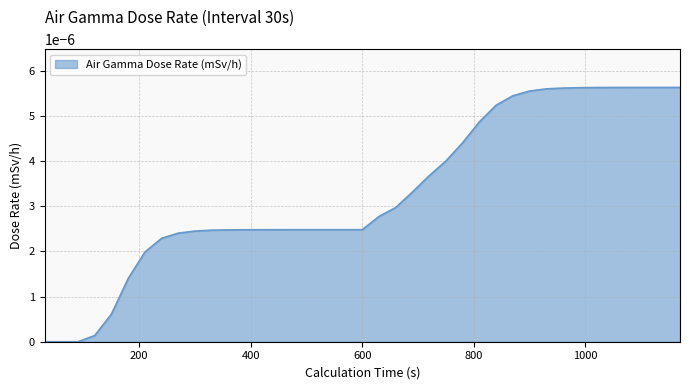

Does the chart have visible grid lines?

Yes